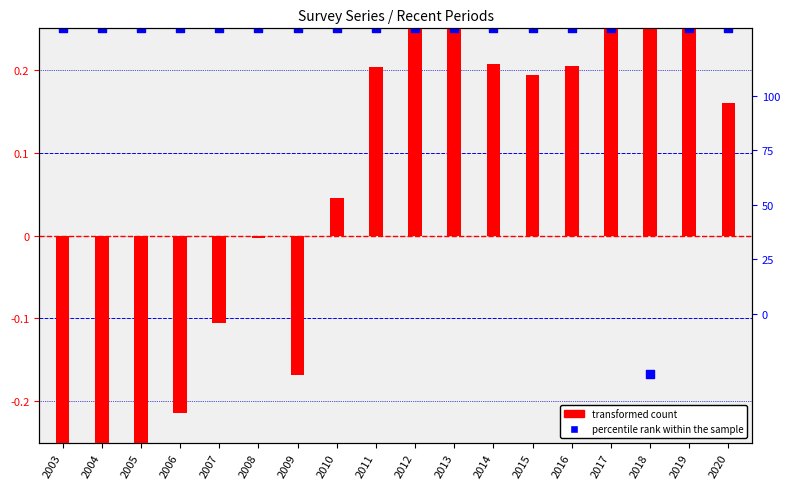

Which series reaches the maximum Y coordinate?

transformed count